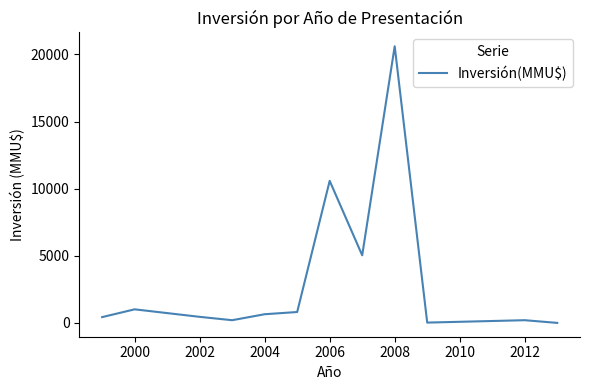

What is the greatest value displayed?

20605